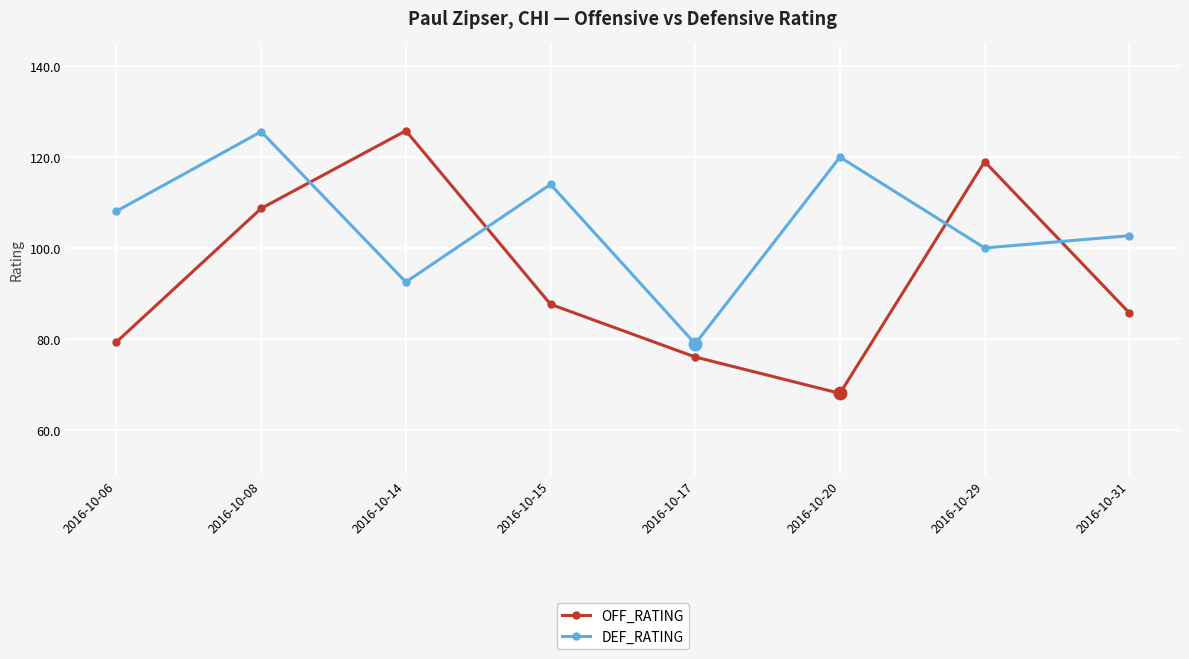

Does the chart have visible grid lines?

Yes